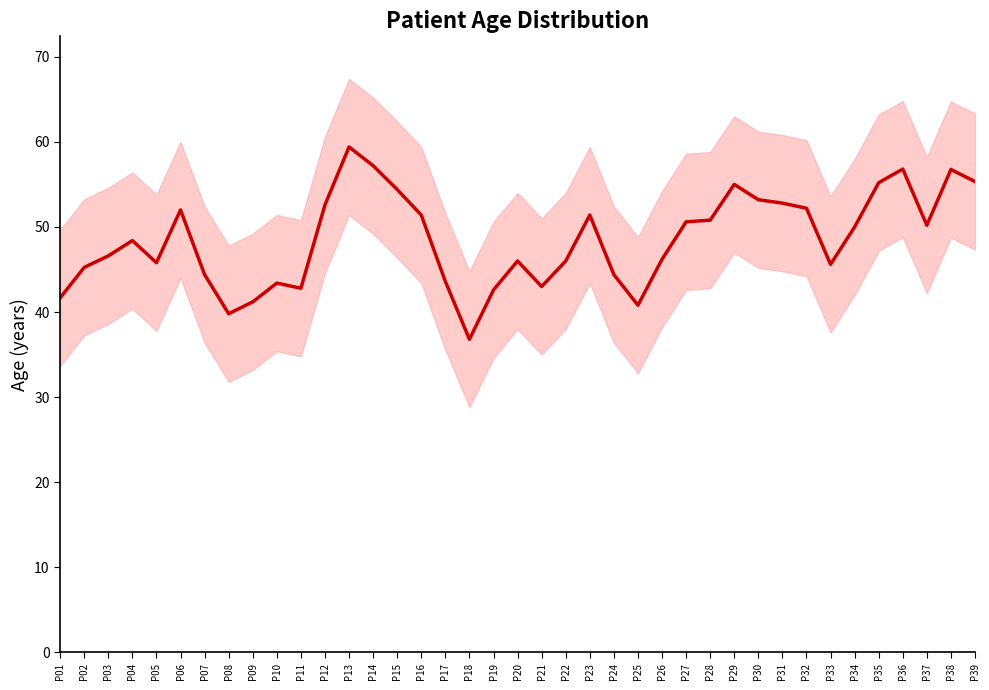

Where is the first local minimum?

P05